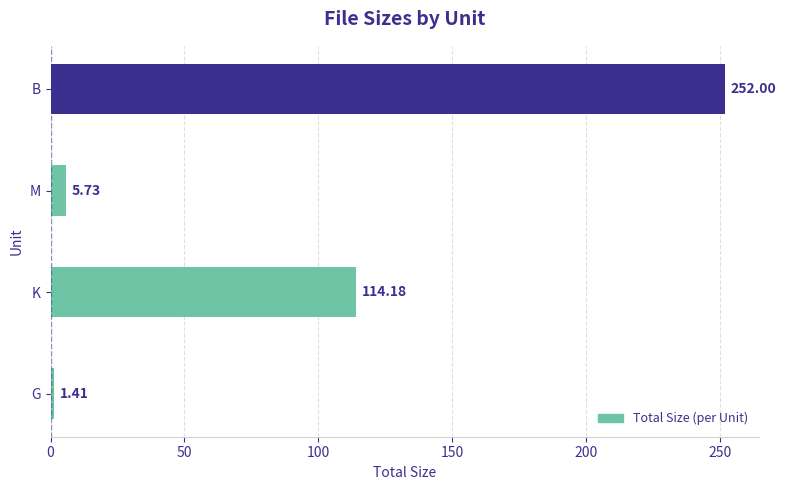

How many distinct data groups are displayed?

1